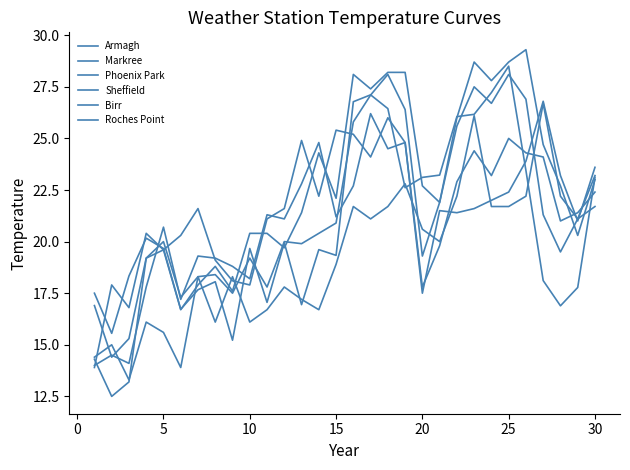

Does the chart have visible grid lines?

No